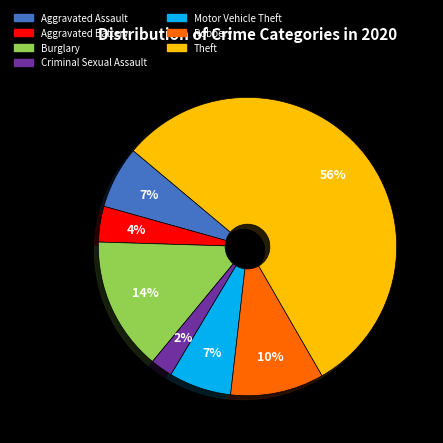

The Aggravated Assault slice represents 7% of the pie. True or false?

True